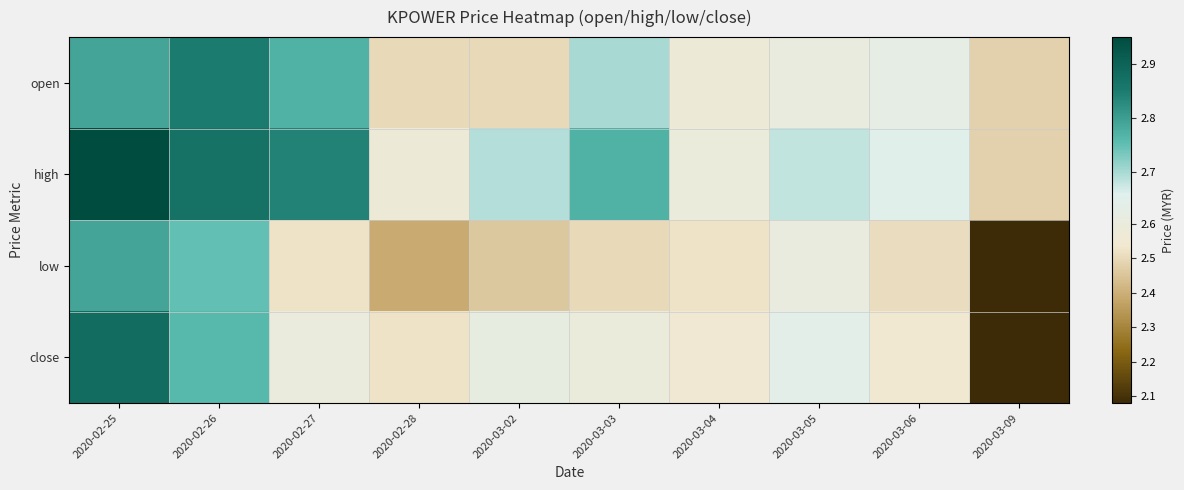

Reading left to right, what are all the values shown in this chart?

open: 2020-02-25=2.8	2020-02-26=2.9	2020-02-27=2.8	2020-02-28=2.5	2020-03-02=2.5	2020-03-03=2.7	2020-03-04=2.6	2020-03-05=2.6	2020-03-06=2.6	2020-03-09=2.5
high: 2020-02-25=3.0	2020-02-26=2.9	2020-02-27=2.8	2020-02-28=2.6	2020-03-02=2.7	2020-03-03=2.8	2020-03-04=2.6	2020-03-05=2.7	2020-03-06=2.6	2020-03-09=2.5
low: 2020-02-25=2.8	2020-02-26=2.8	2020-02-27=2.5	2020-02-28=2.4	2020-03-02=2.5	2020-03-03=2.5	2020-03-04=2.5	2020-03-05=2.6	2020-03-06=2.5	2020-03-09=2.1
close: 2020-02-25=2.9	2020-02-26=2.8	2020-02-27=2.6	2020-02-28=2.5	2020-03-02=2.6	2020-03-03=2.6	2020-03-04=2.5	2020-03-05=2.6	2020-03-06=2.5	2020-03-09=2.1